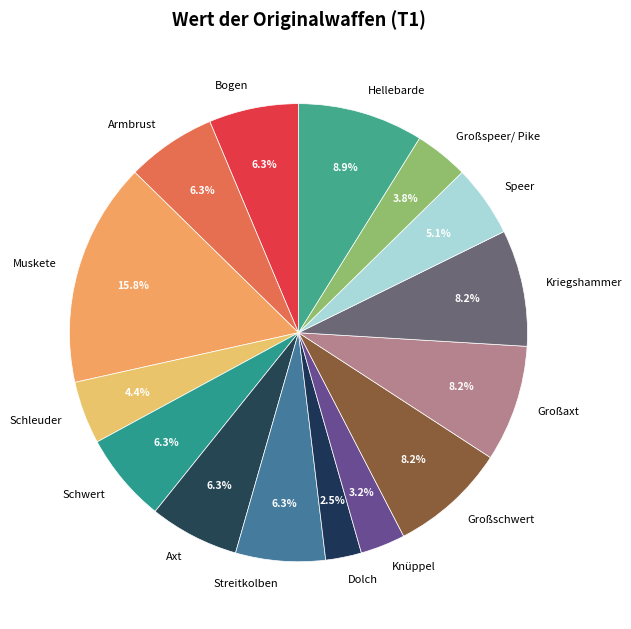

To the nearest percent, what portion does Speer represent?

5%